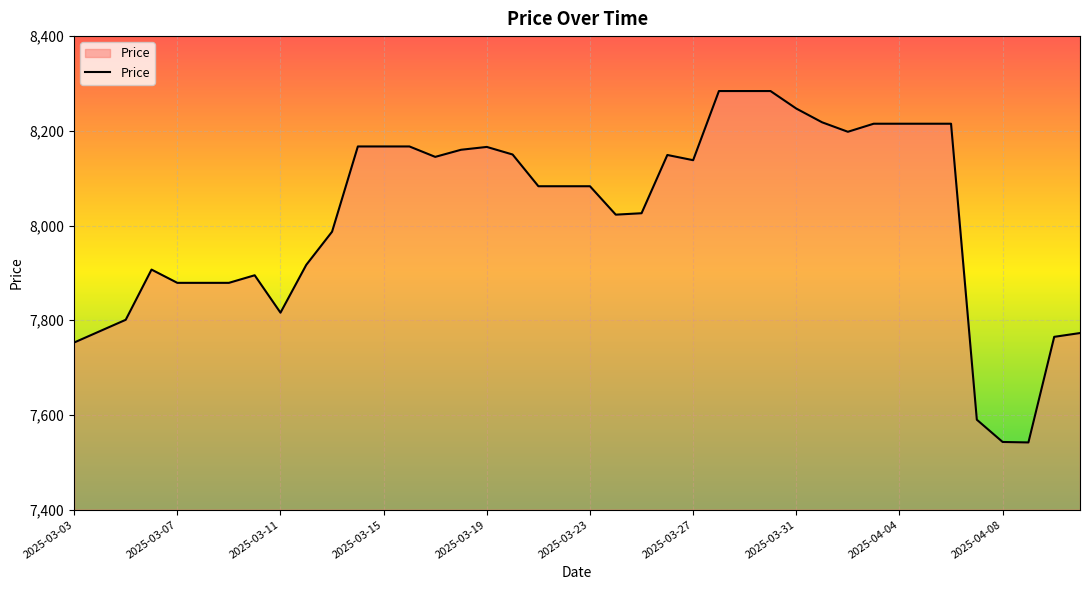

What is the greatest value displayed?

8284